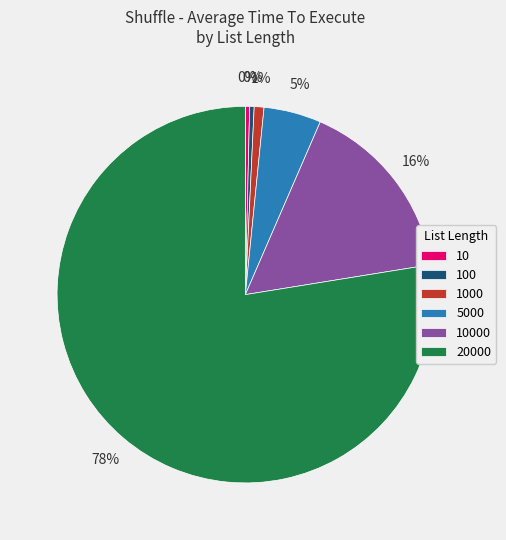

To the nearest percent, what percentage of the pie is 5000?

5%